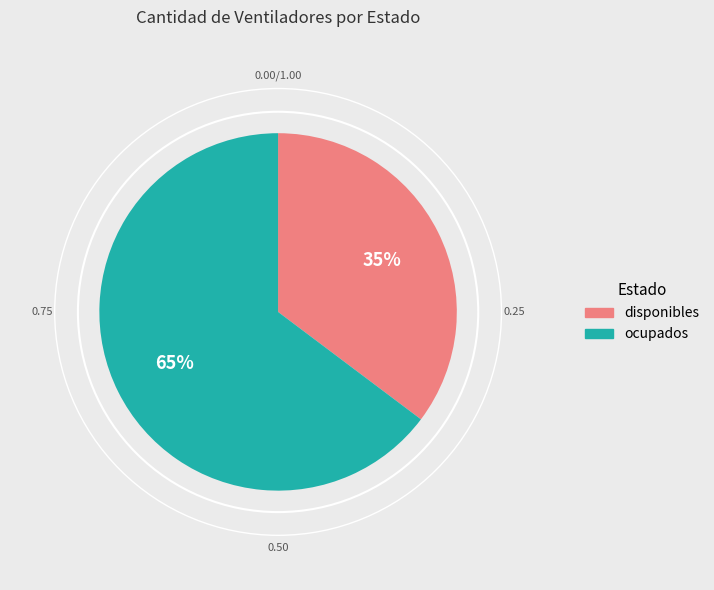

Between disponibles and ocupados, which is larger?

ocupados